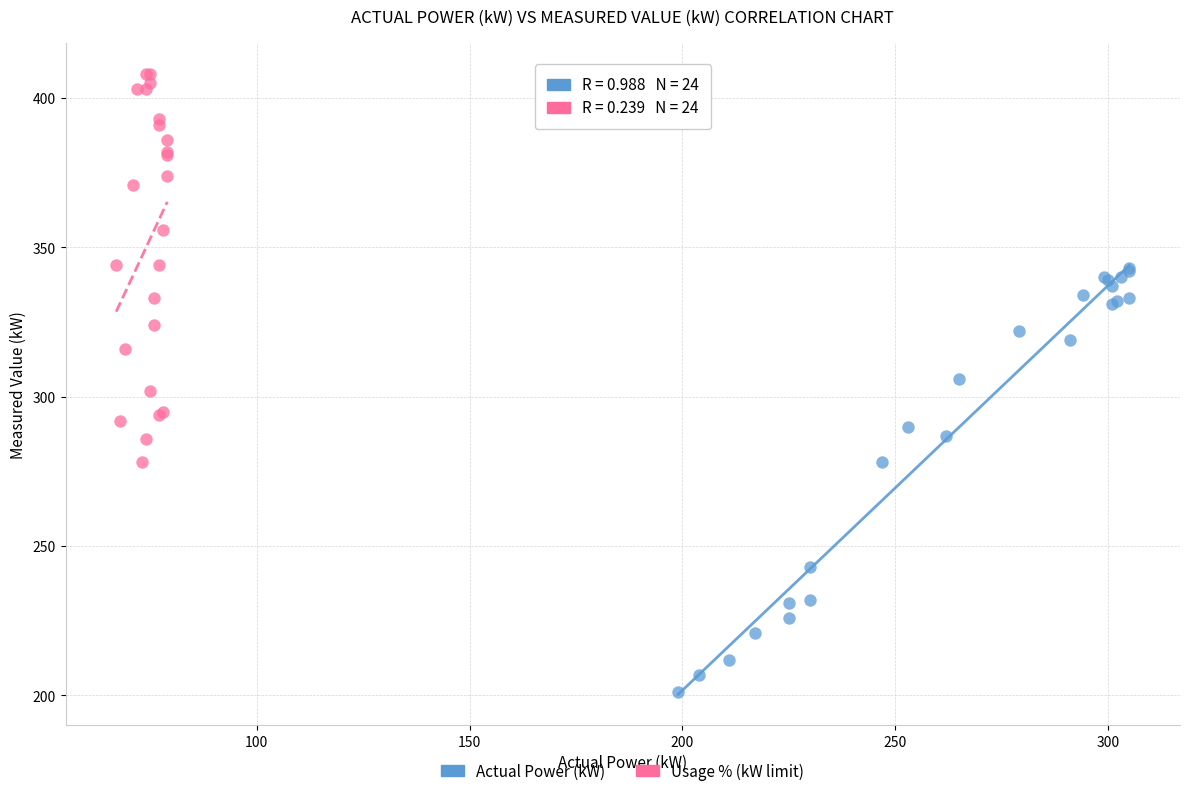

Which series has the largest Y range (max minus min)?

Actual Power (kW)